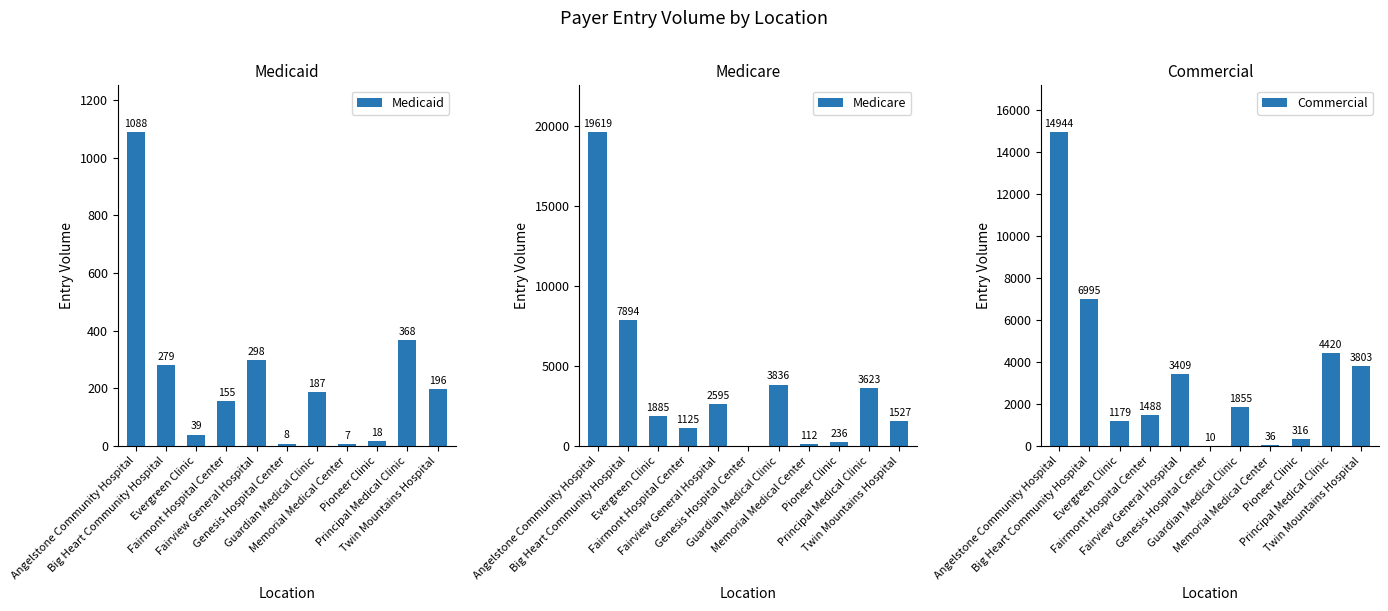

Reading left to right, extract all data points from this chart.

Medicaid: 1088	279	39	155	298	8	187	7	18	368	196
Medicare: 19619	7894	1885	1125	2595	0	3836	112	236	3623	1527
Commercial: 14944	6995	1179	1488	3409	10	1855	36	316	4420	3803